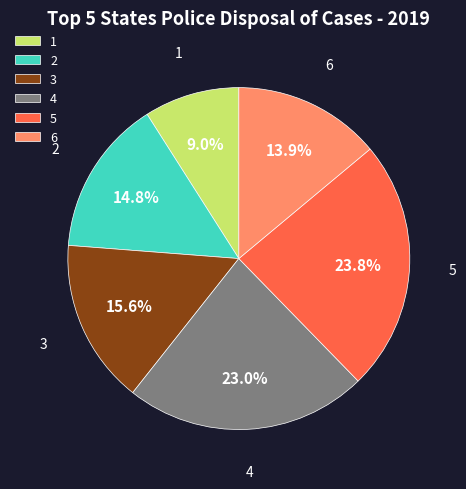

Is 2 the majority of the pie?

No